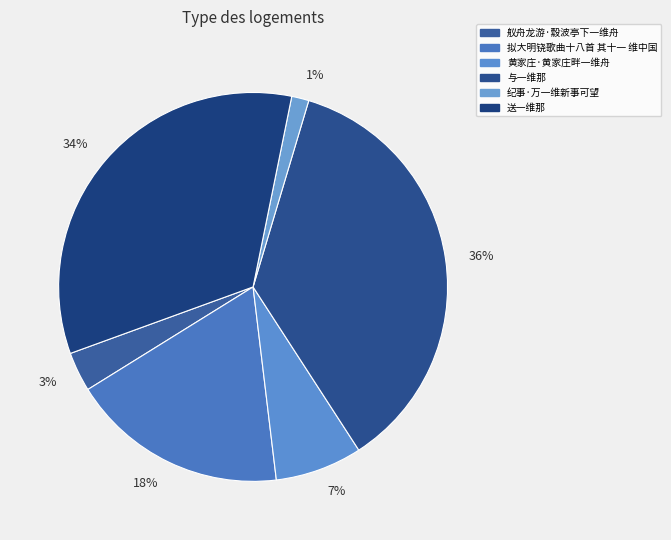

Is it true that 36% is 48% of the pie?

False